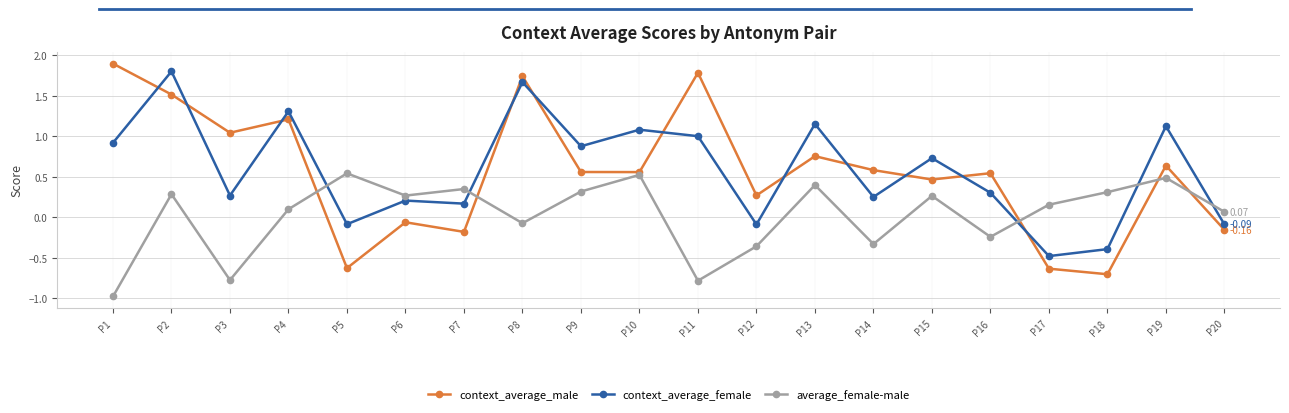

Which series has the largest total across all categories?

context_average_female